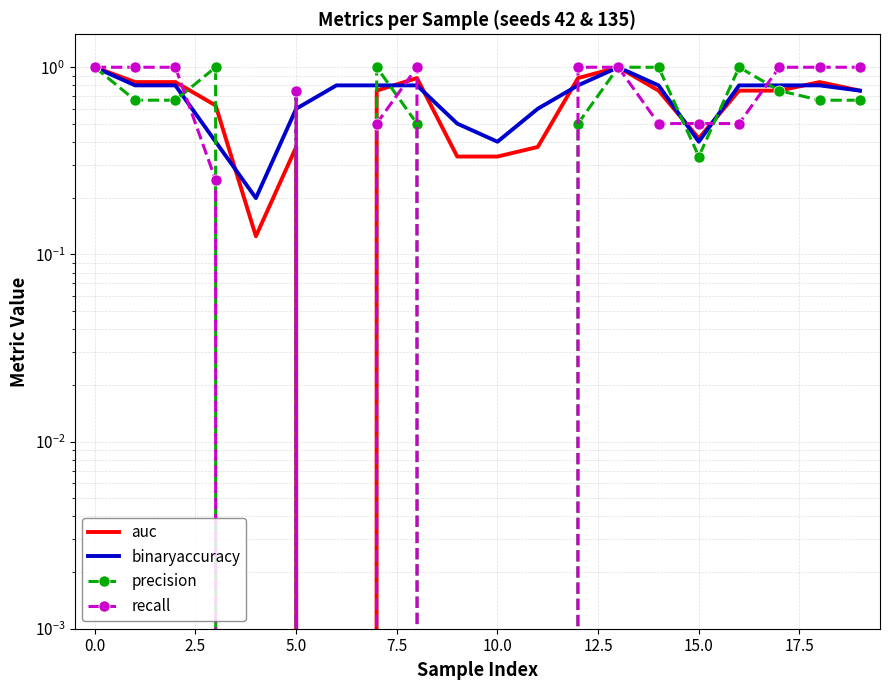

Rank the series by their maximum value, from highest to lowest.

auc, binaryaccuracy, precision, recall